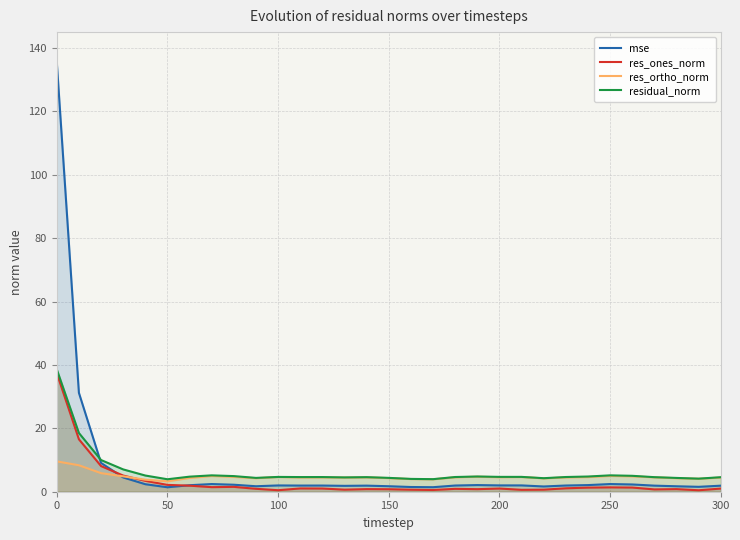

Rank the series by their average value, from lowest to highest.

res_ones_norm, res_ortho_norm, residual_norm, mse